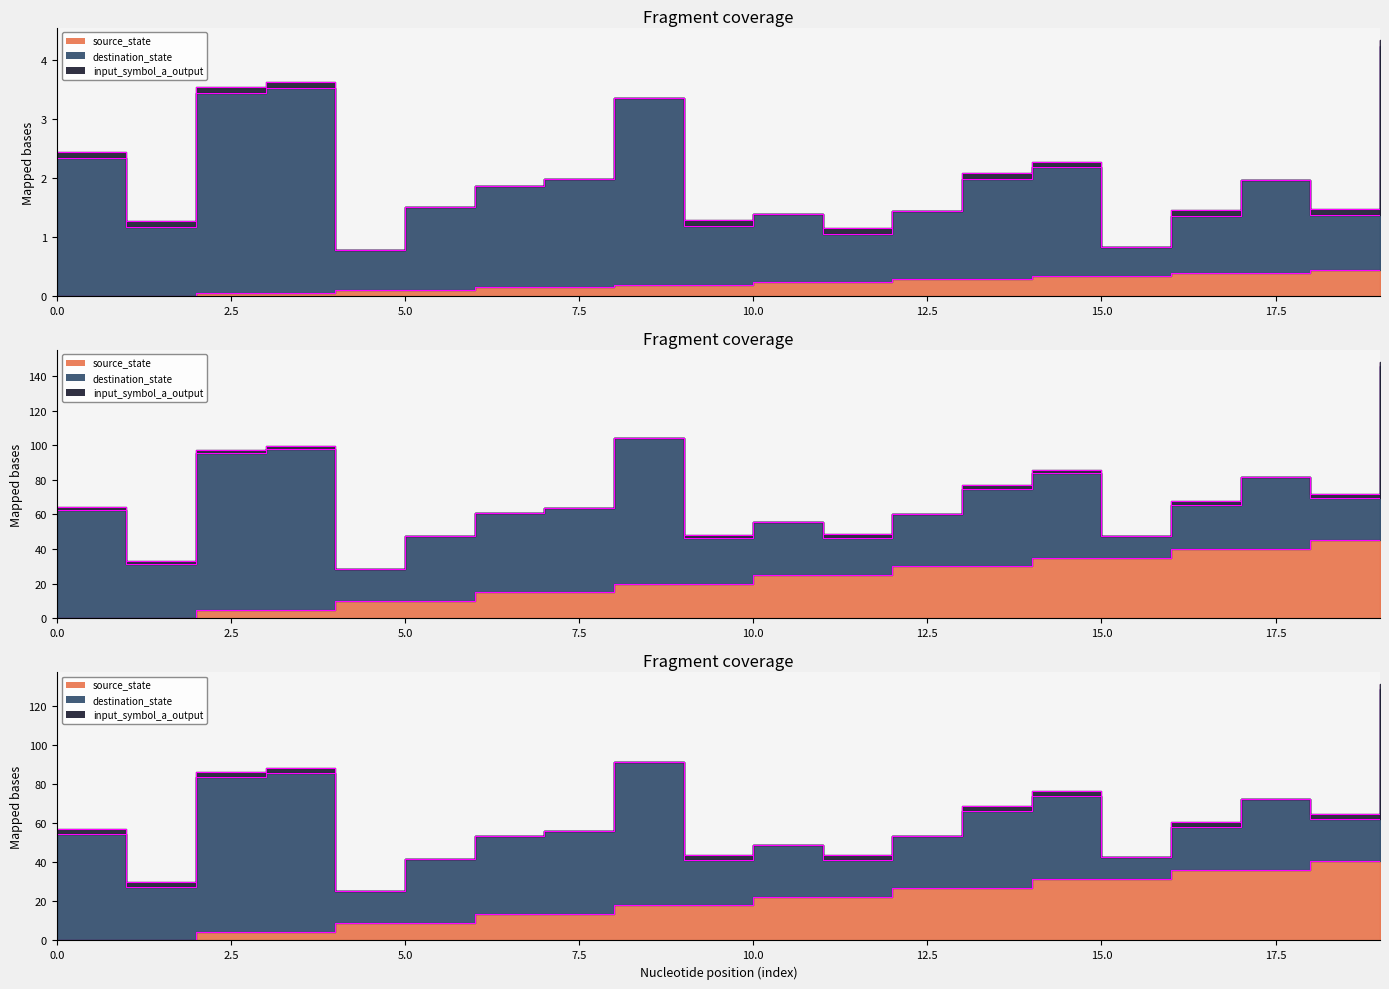

How many data points in source_state are above 0?

18